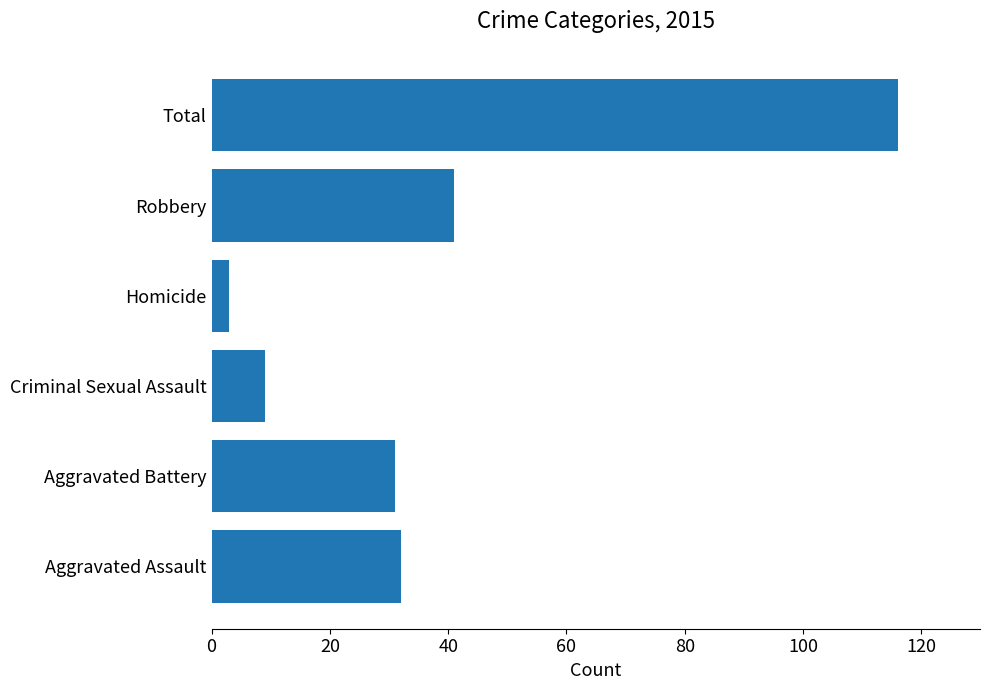

Is it true that the value at Robbery is 41?

True